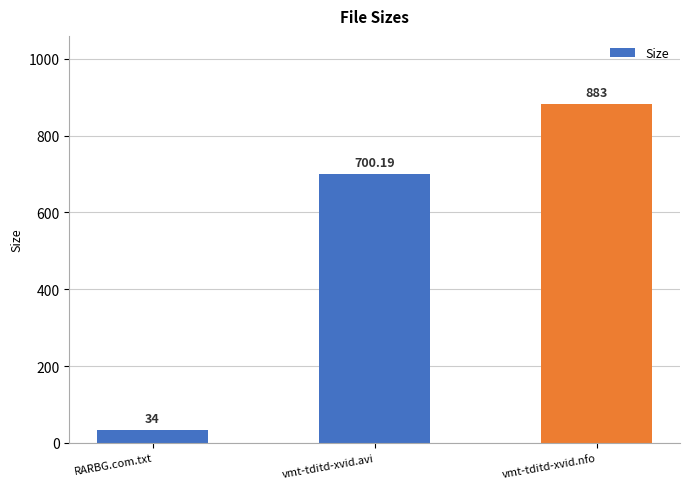

Reading left to right, extract all data points from this chart.

34.0	700.2	883.0